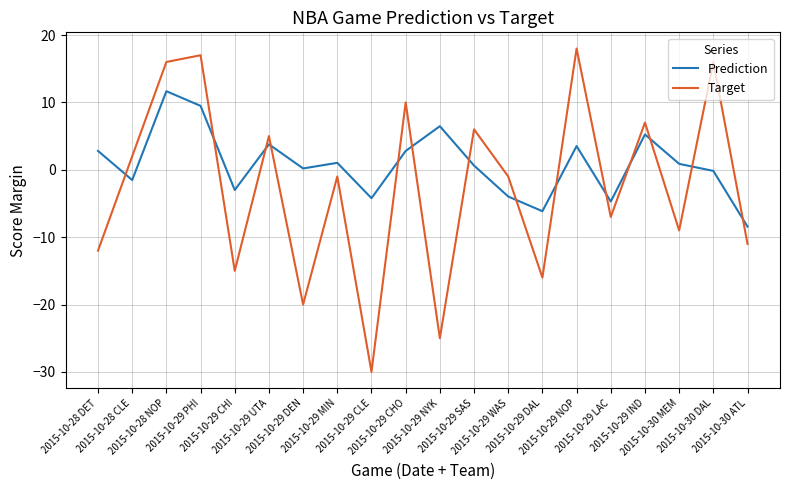

List the series in order of their overall mean, highest first.

Prediction, Target